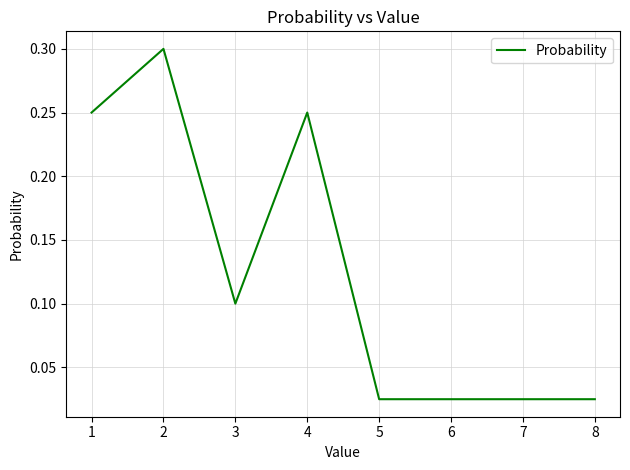

What is the difference between the maximum and second lowest values?

0.3